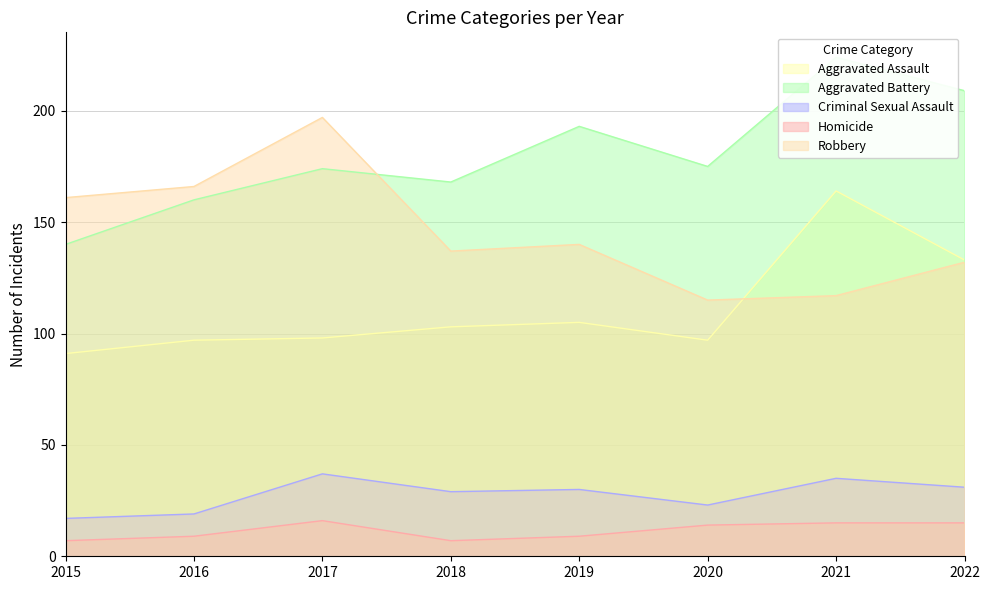

List the series in order of their peak value, highest first.

Aggravated Battery, Robbery, Aggravated Assault, Criminal Sexual Assault, Homicide